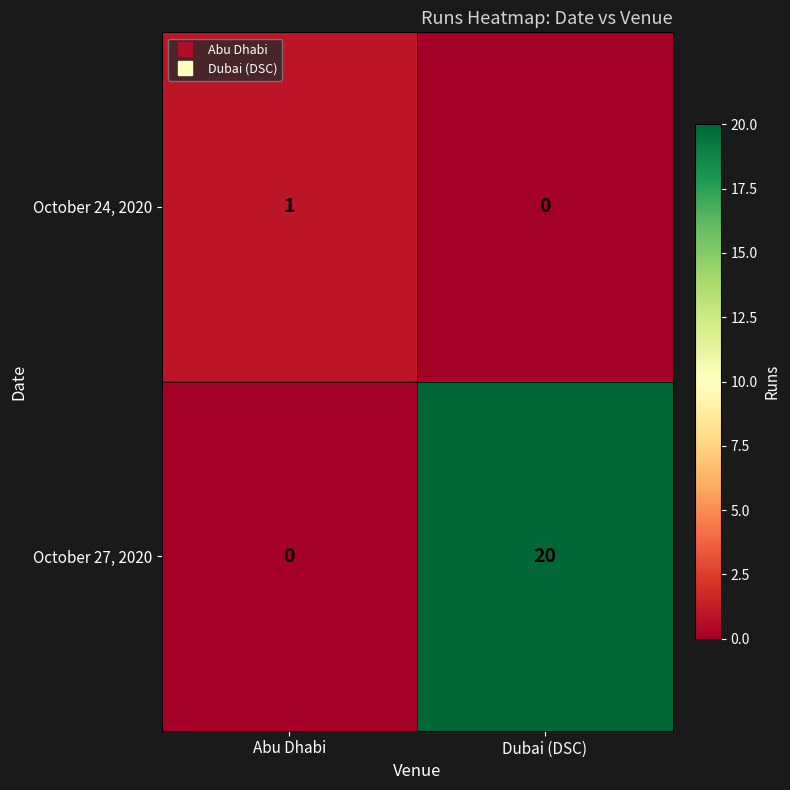

Which series has the widest spread of values?

October 27, 2020